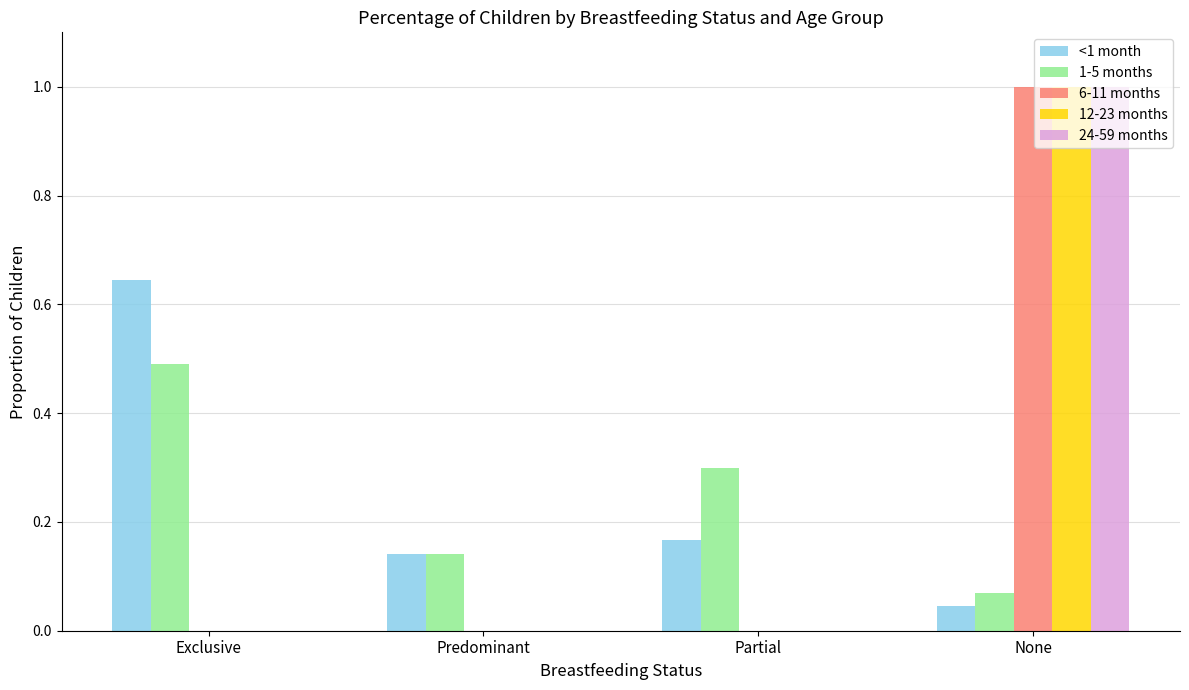

What is the difference between the 6-11 months values at None and Partial?

1.0